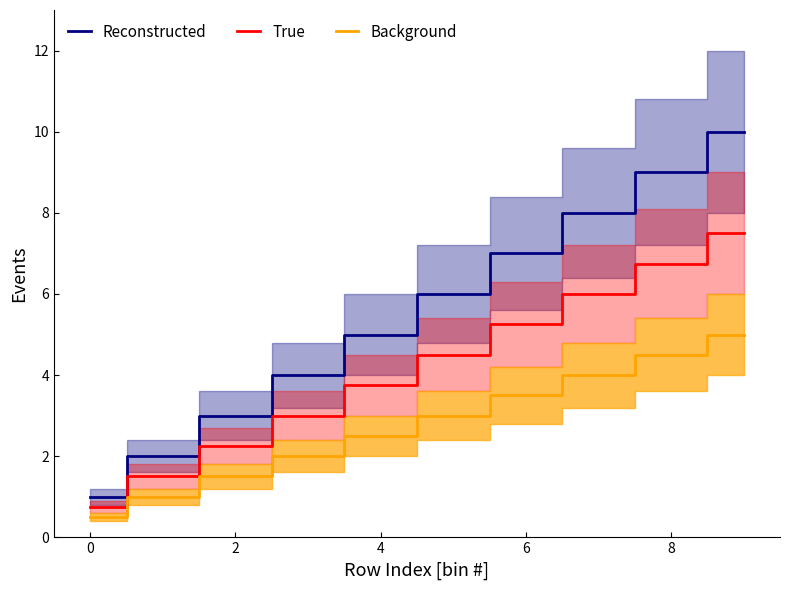

True or false: Background has more than 2 interior local peaks.

False